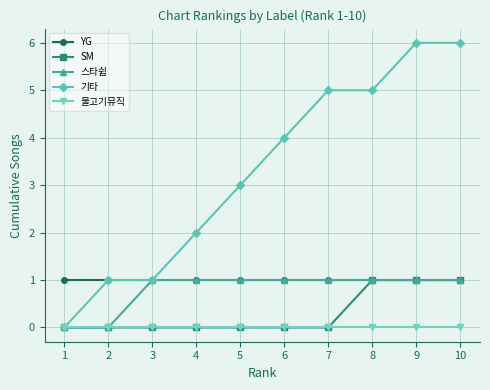

Reading left to right, transcribe all the data shown in this chart.

YG: 1	1	1	1	1	1	1	1	1	1
SM: 0	0	0	0	0	0	0	1	1	1
스타쉽: 0	0	1	1	1	1	1	1	1	1
기타: 0	1	1	2	3	4	5	5	6	6
물고기뮤직: 0	0	0	0	0	0	0	0	0	0